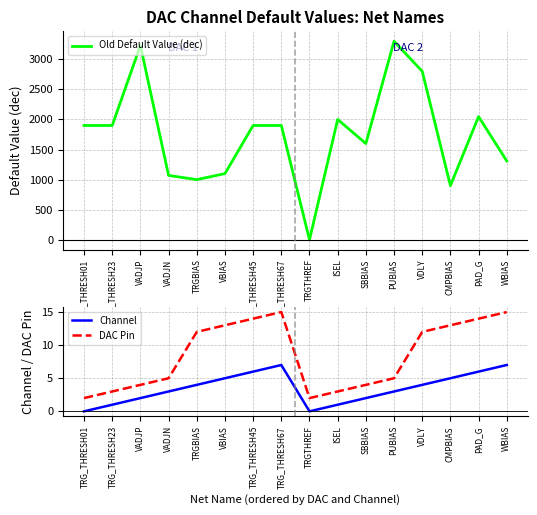

Which category has the highest value in the Old Default Value (dec) series?

PUBIAS